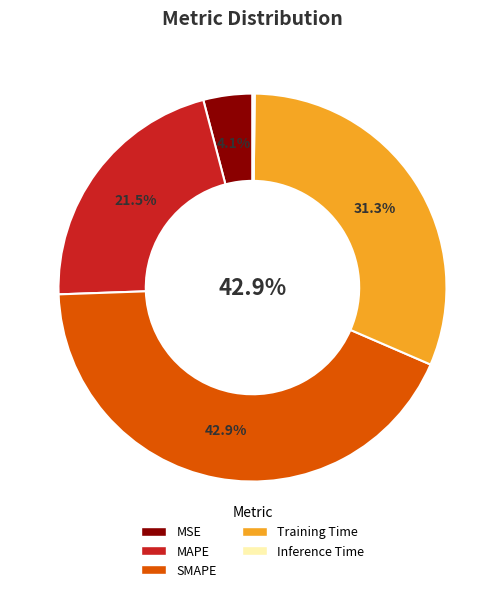

To the nearest percent, what is the average slice percentage?

20%